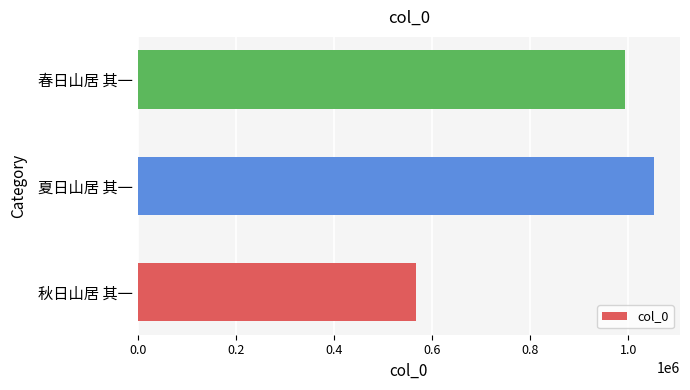

Rank the categories by value from lowest to highest.

秋日山居 其一, 春日山居 其一, 夏日山居 其一